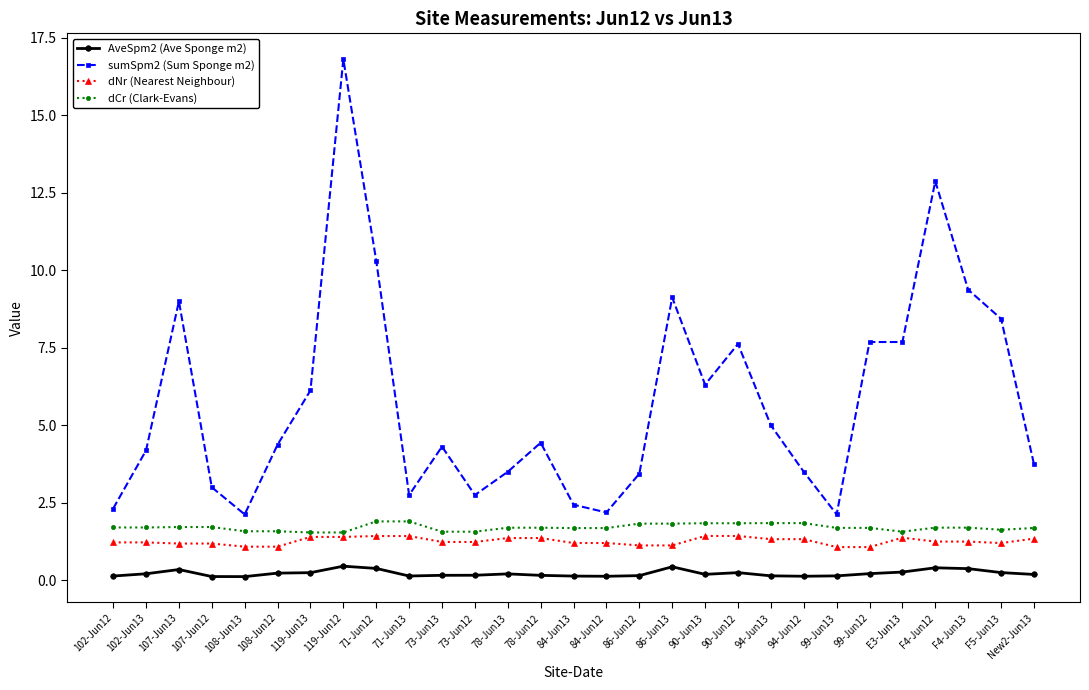

What is the value of the dCr (Clark-Evans) point at the 16th from the left?

1.7